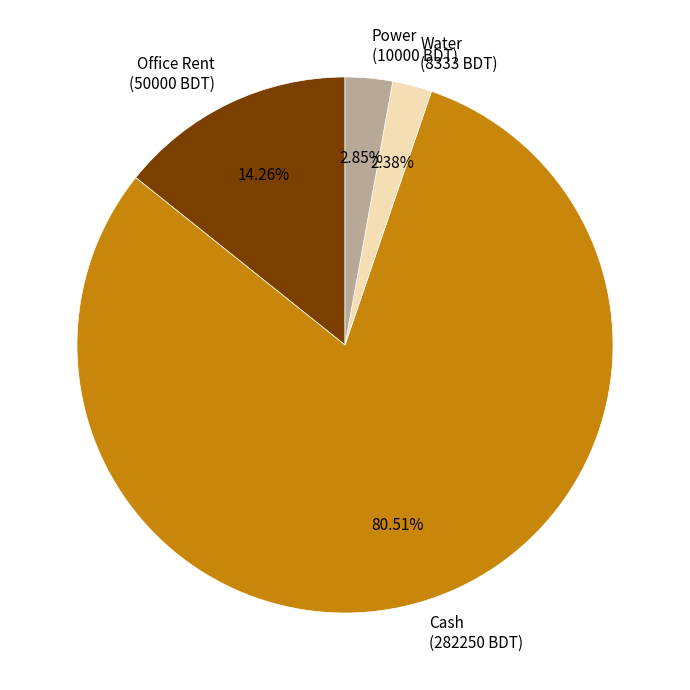

How many segments does this pie chart have?

4